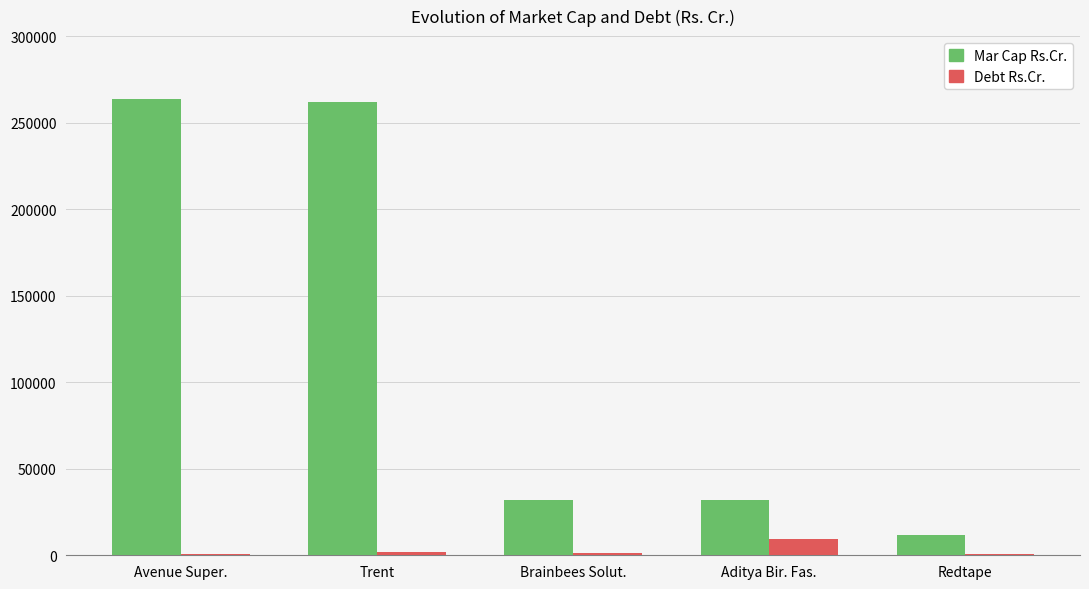

Are the bars horizontal?

No